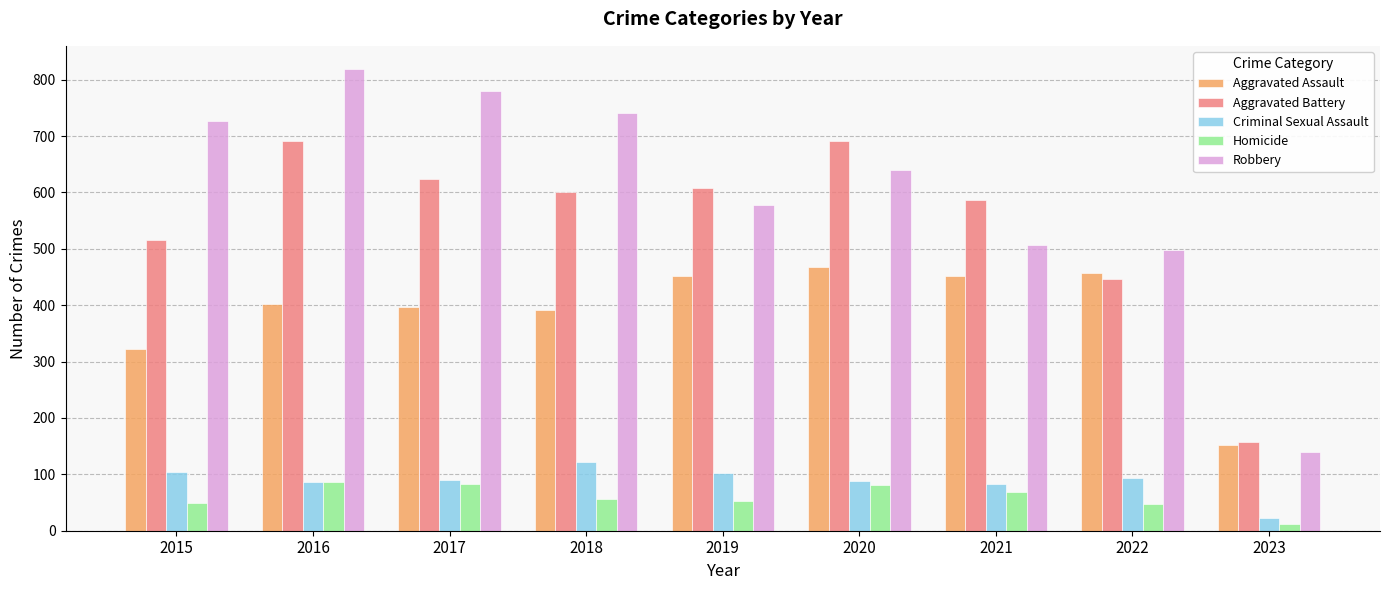

How many data points in Robbery are less than 639?

4